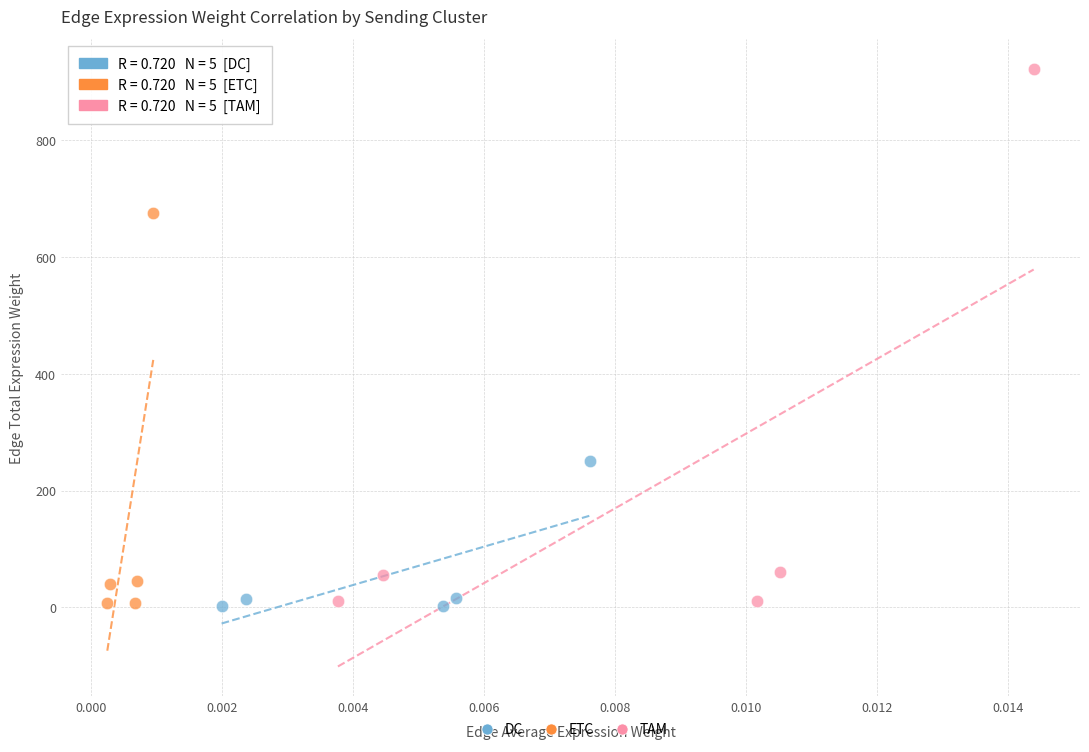

Which series has the widest spread of Y values?

TAM